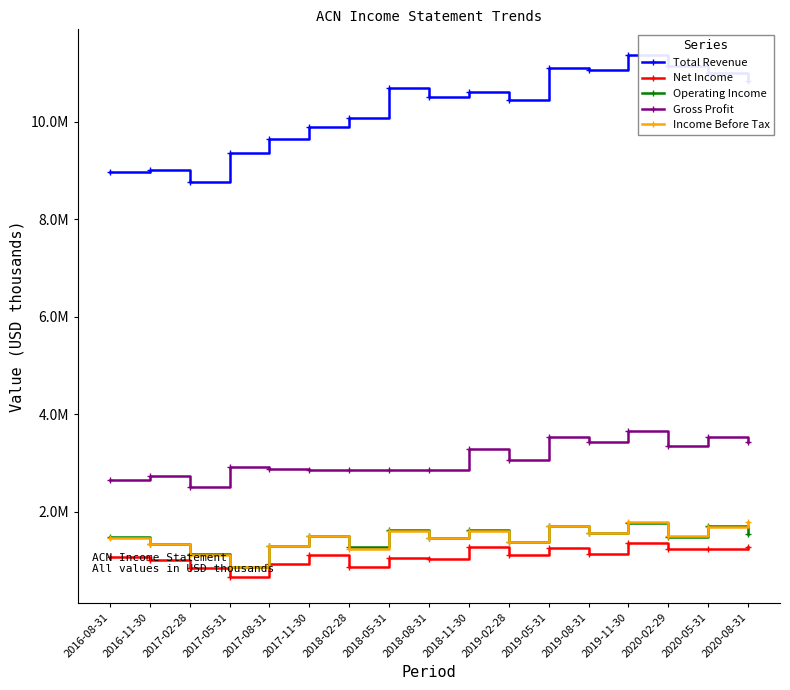

Which series has the largest range (max minus min)?

Total Revenue